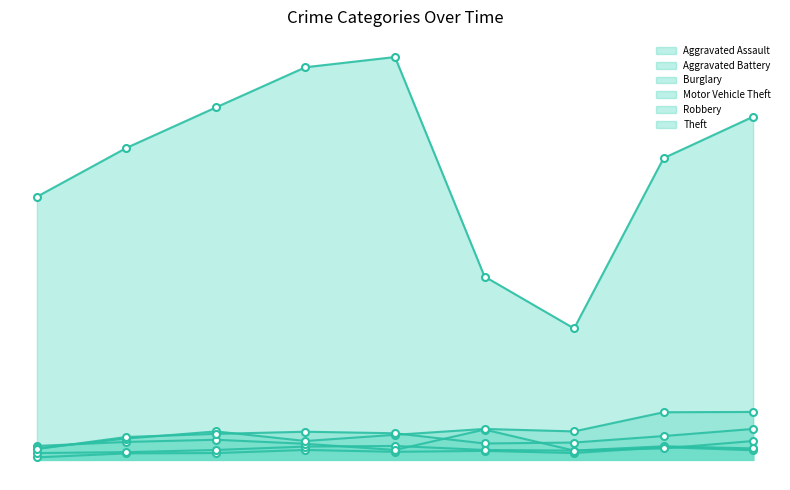

What is the value of the Burglary point at the 3rd from the left?

65